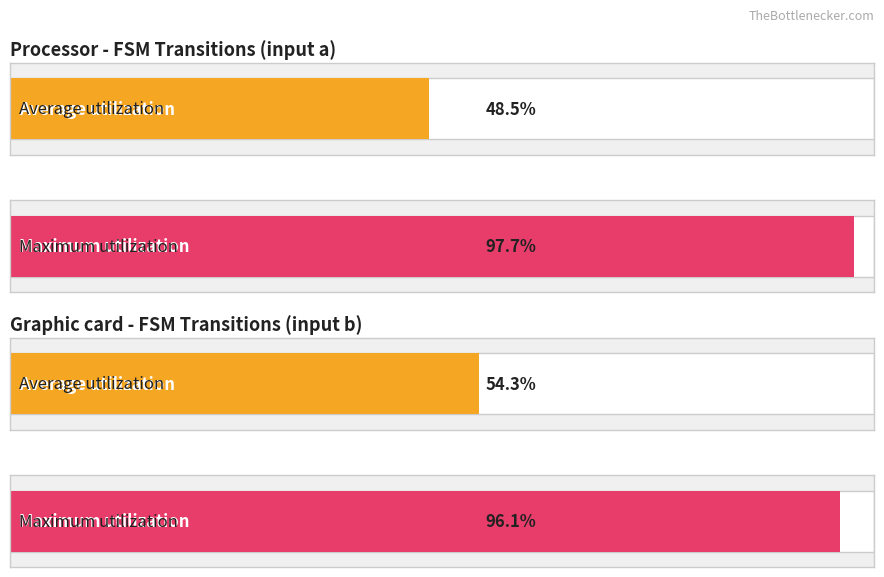

Is it true that destination_state_b equals 48 at State 15?

False